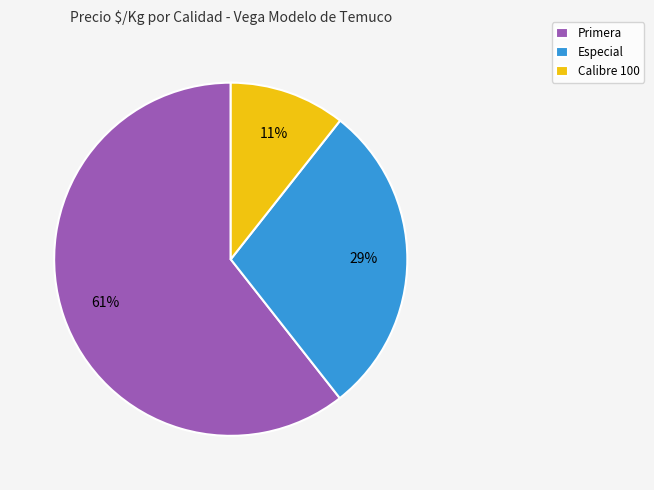

Count the number of slices in the pie.

3